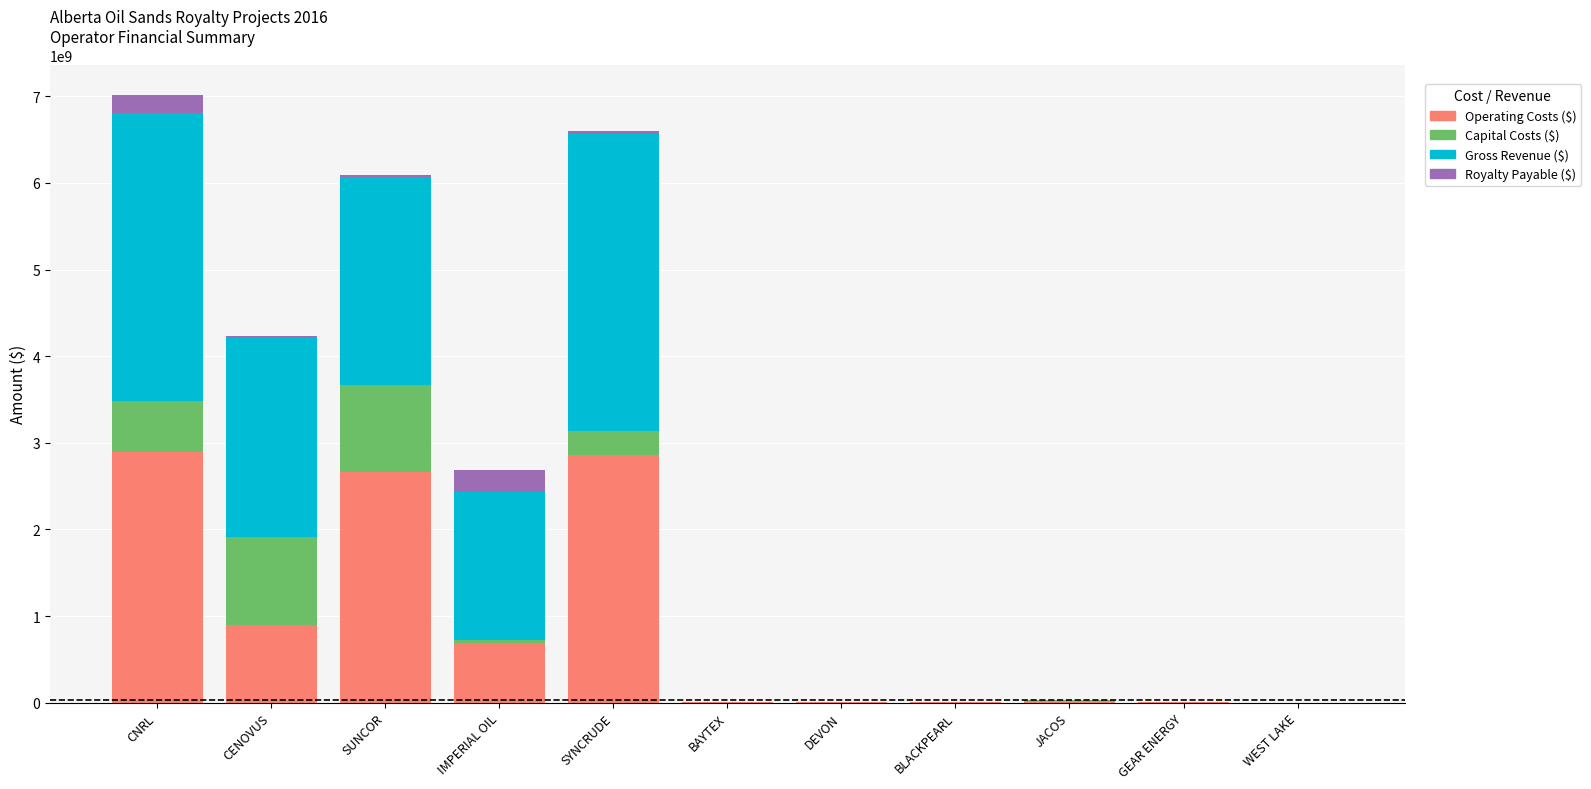

What is the sum of all Operating Costs ($) values?

10046688739